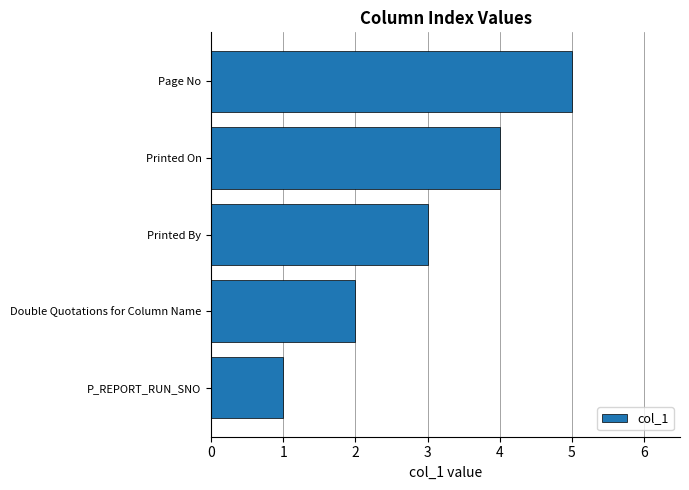

What is the sum of all values?

15